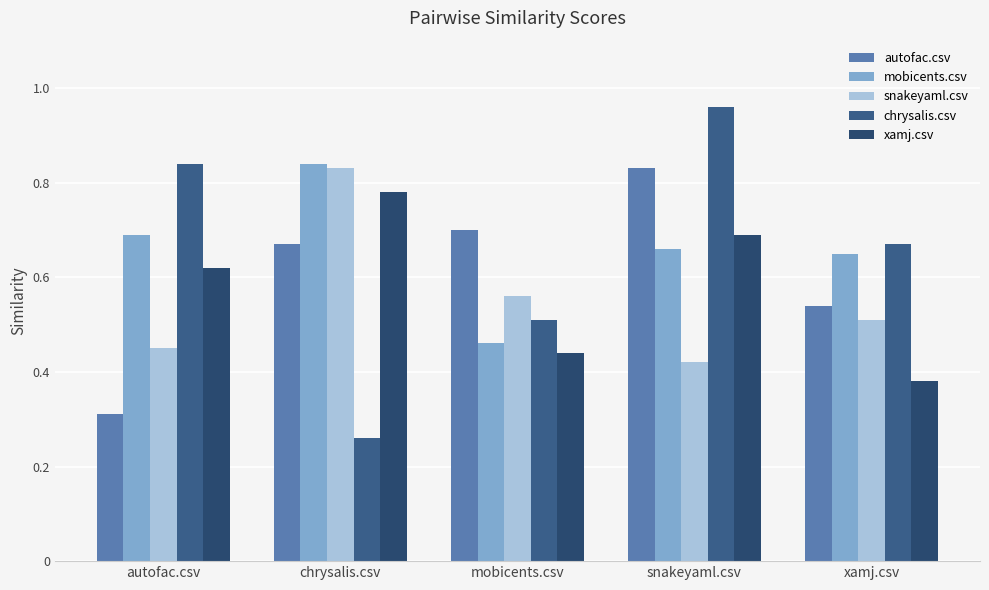

What is the total value across all series at chrysalis.csv?

3.4